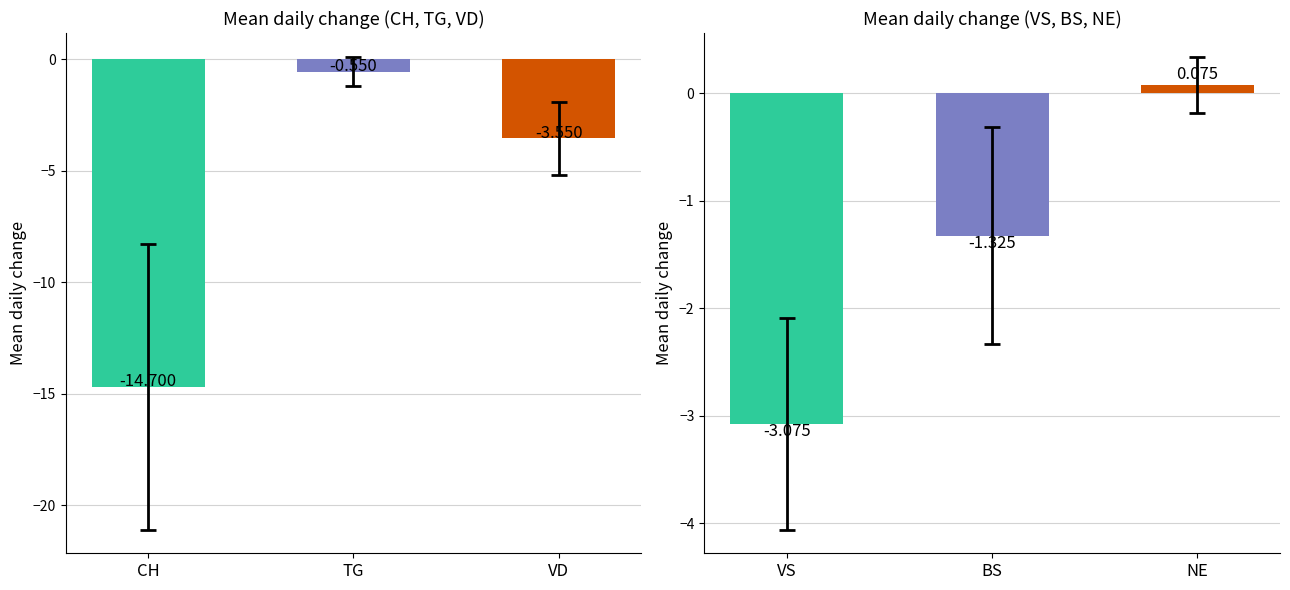

What is the difference between the maximum and second lowest values in the VS series?

4